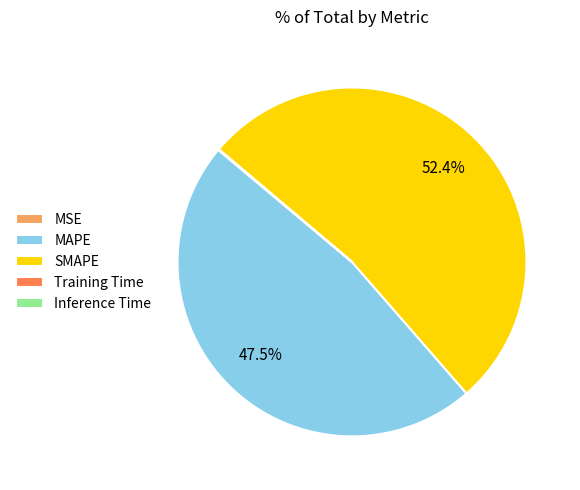

Does any single category account for the majority?

Yes